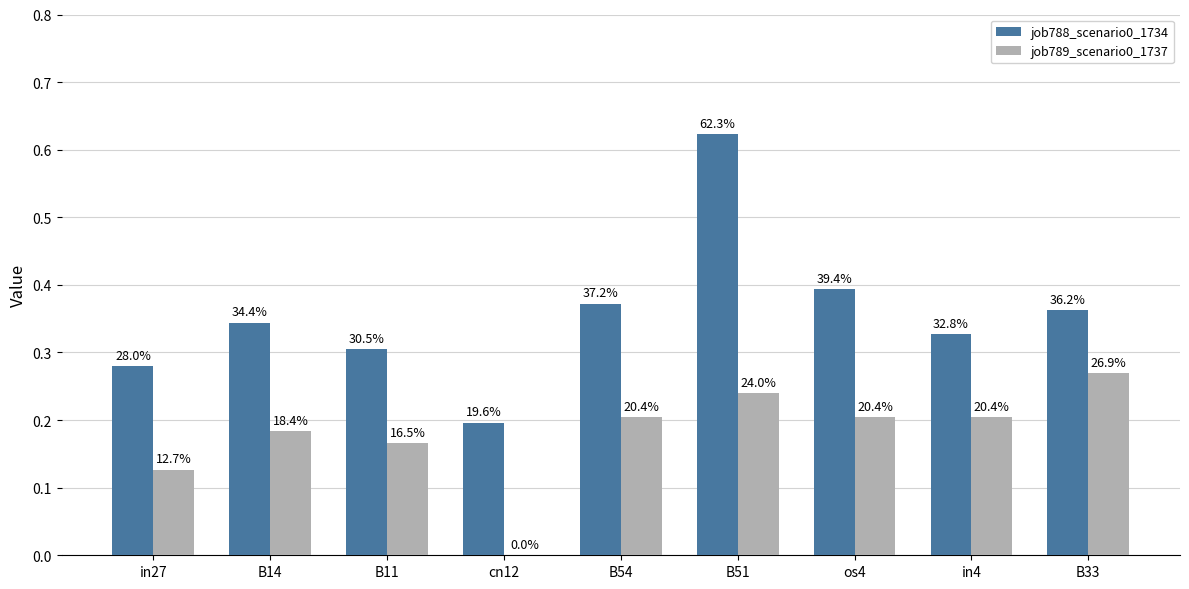

What is the sum of all job789_scenario0_1737 values?

1.6